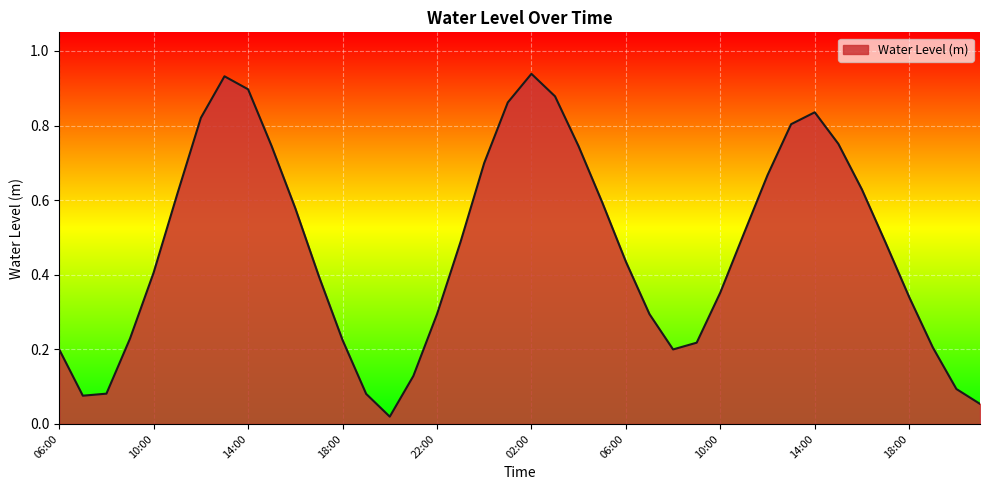

At which category does the chart reach its peak across all series?

02:00